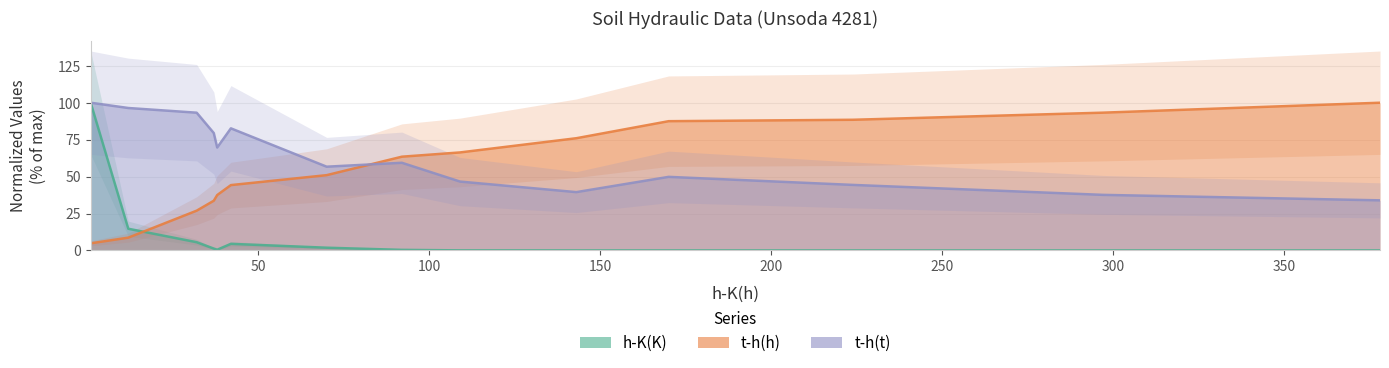

How many values in the t-h(t) series exceed 59?

7